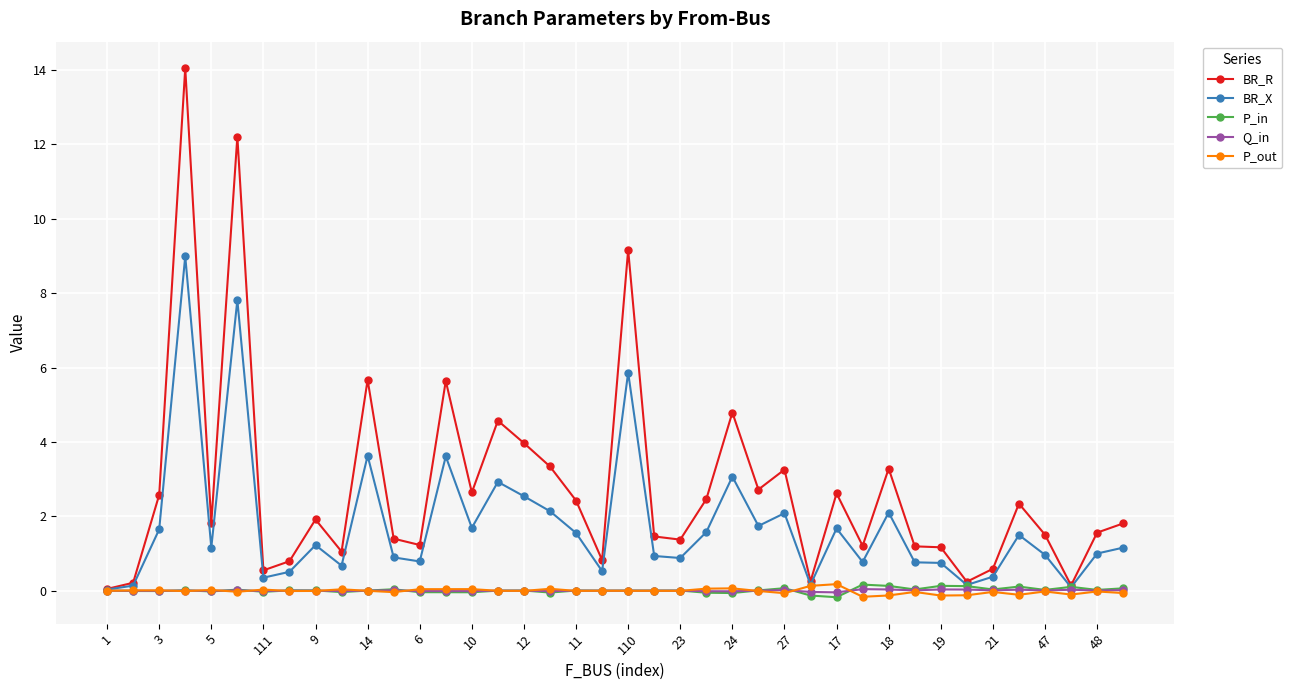

True or false: Q_in has more than 2 points higher than both neighbors.

True